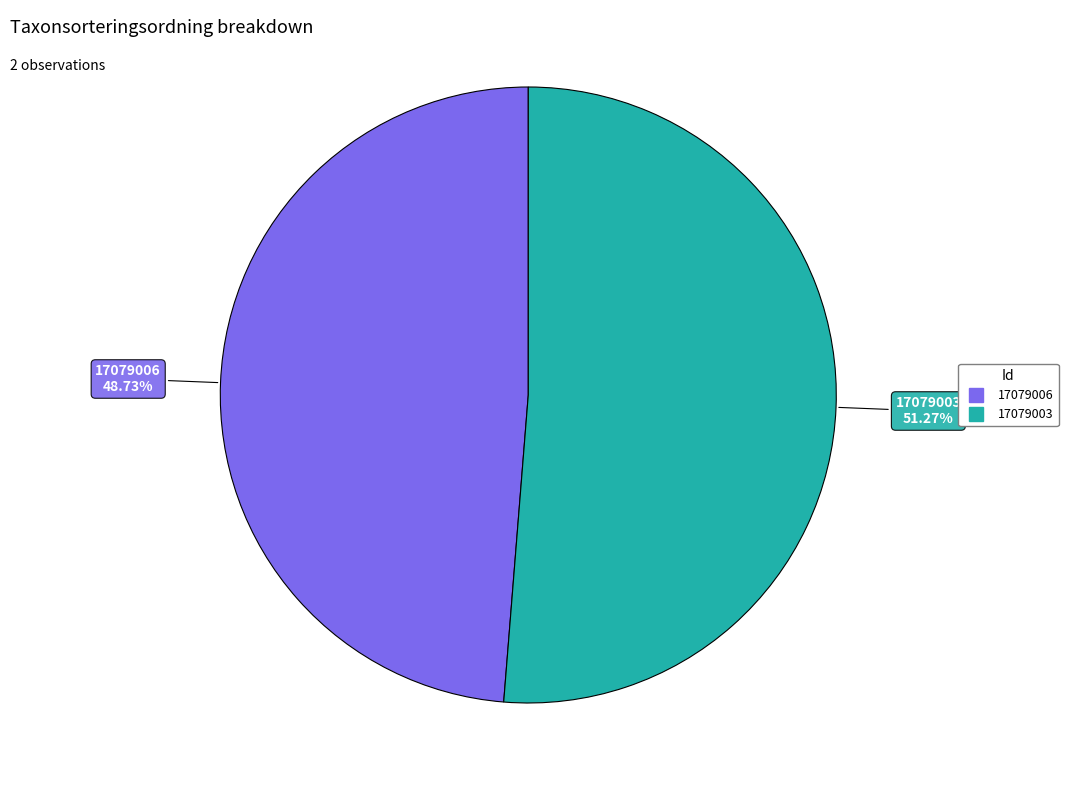

What is the ratio of the value at 17079006 to the value at 17079003?

1.0